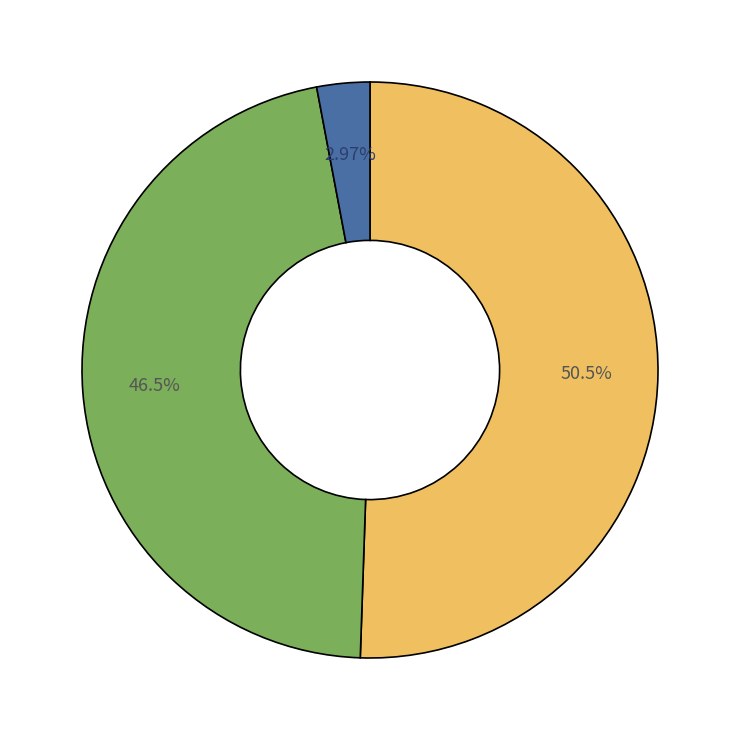

Is there a majority slice in this chart?

Yes